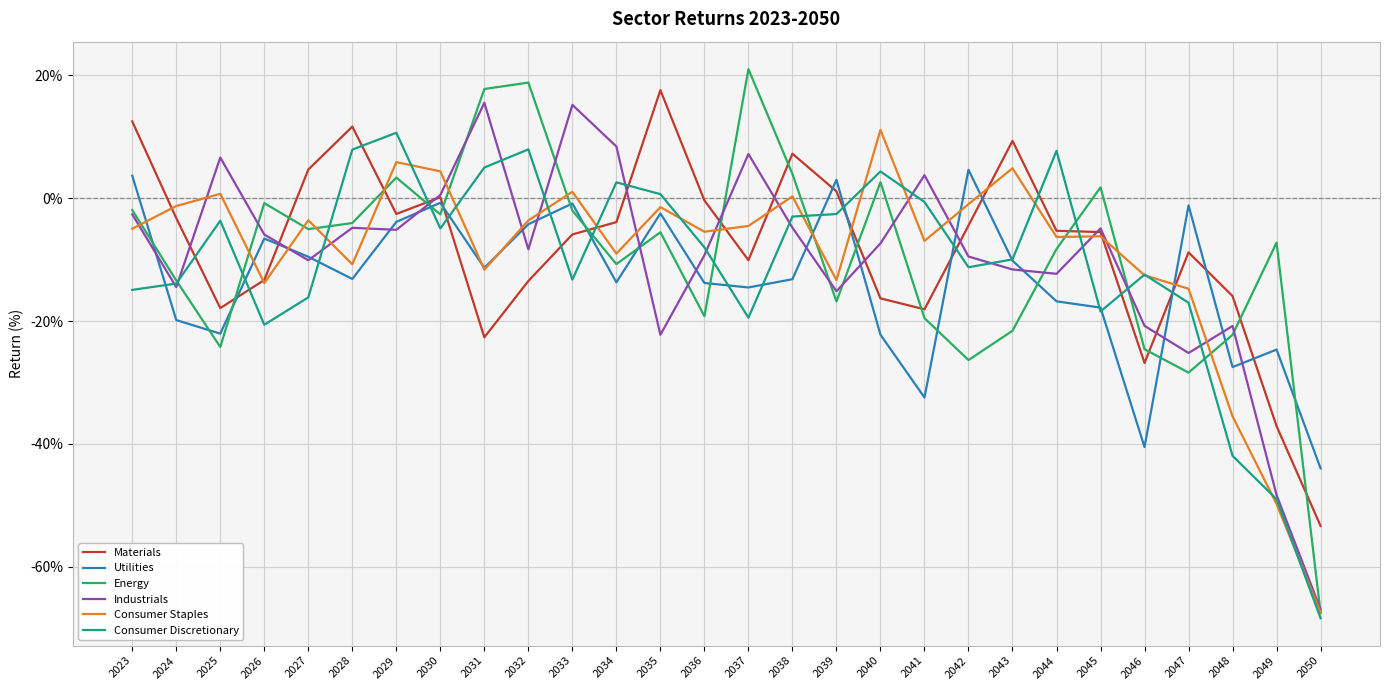

Is the value of Consumer Staples at 2032 greater than the value of Energy at 2048?

Yes